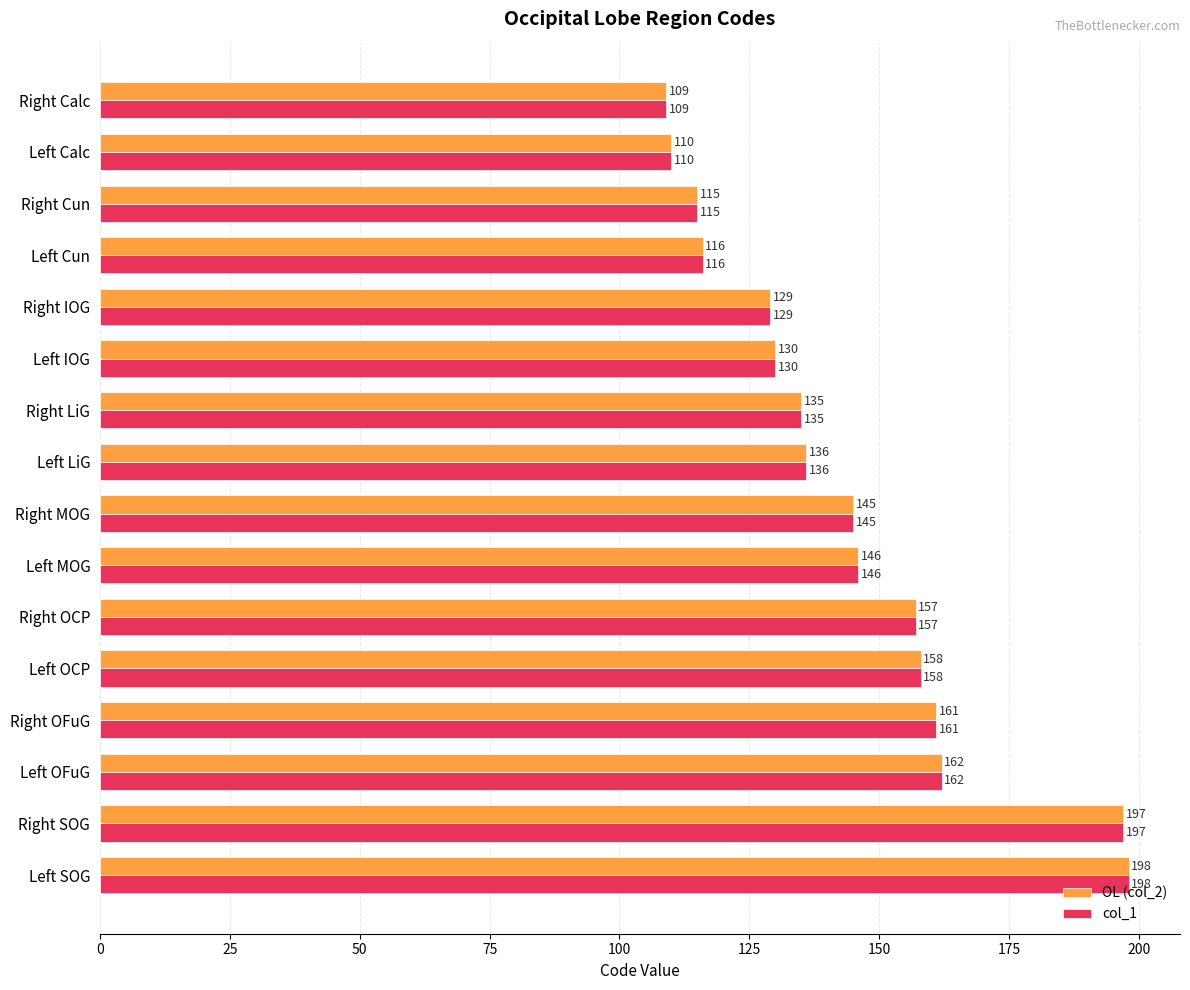

Rank the categories by col_1 value from lowest to highest.

Right Calc, Left Calc, Right Cun, Left Cun, Right IOG, Left IOG, Right LiG, Left LiG, Right MOG, Left MOG, Right OCP, Left OCP, Right OFuG, Left OFuG, Right SOG, Left SOG